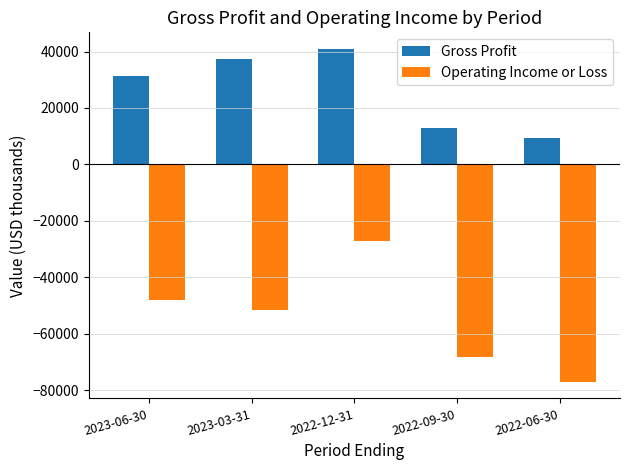

Which category has the lowest value across all series?

2022-06-30